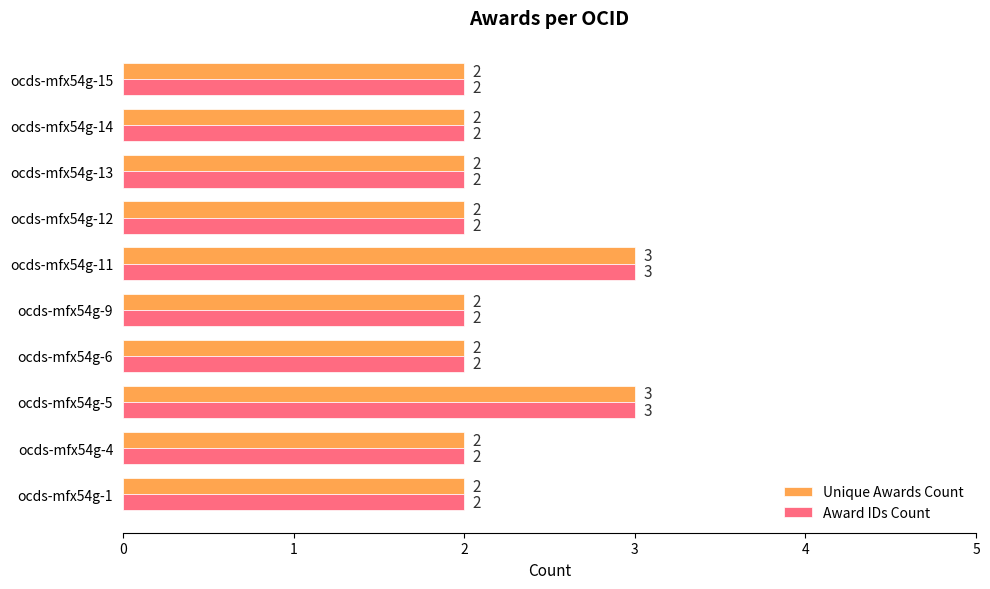

Is it true that Award IDs Count equals 1 at ocds-mfx54g-12?

False